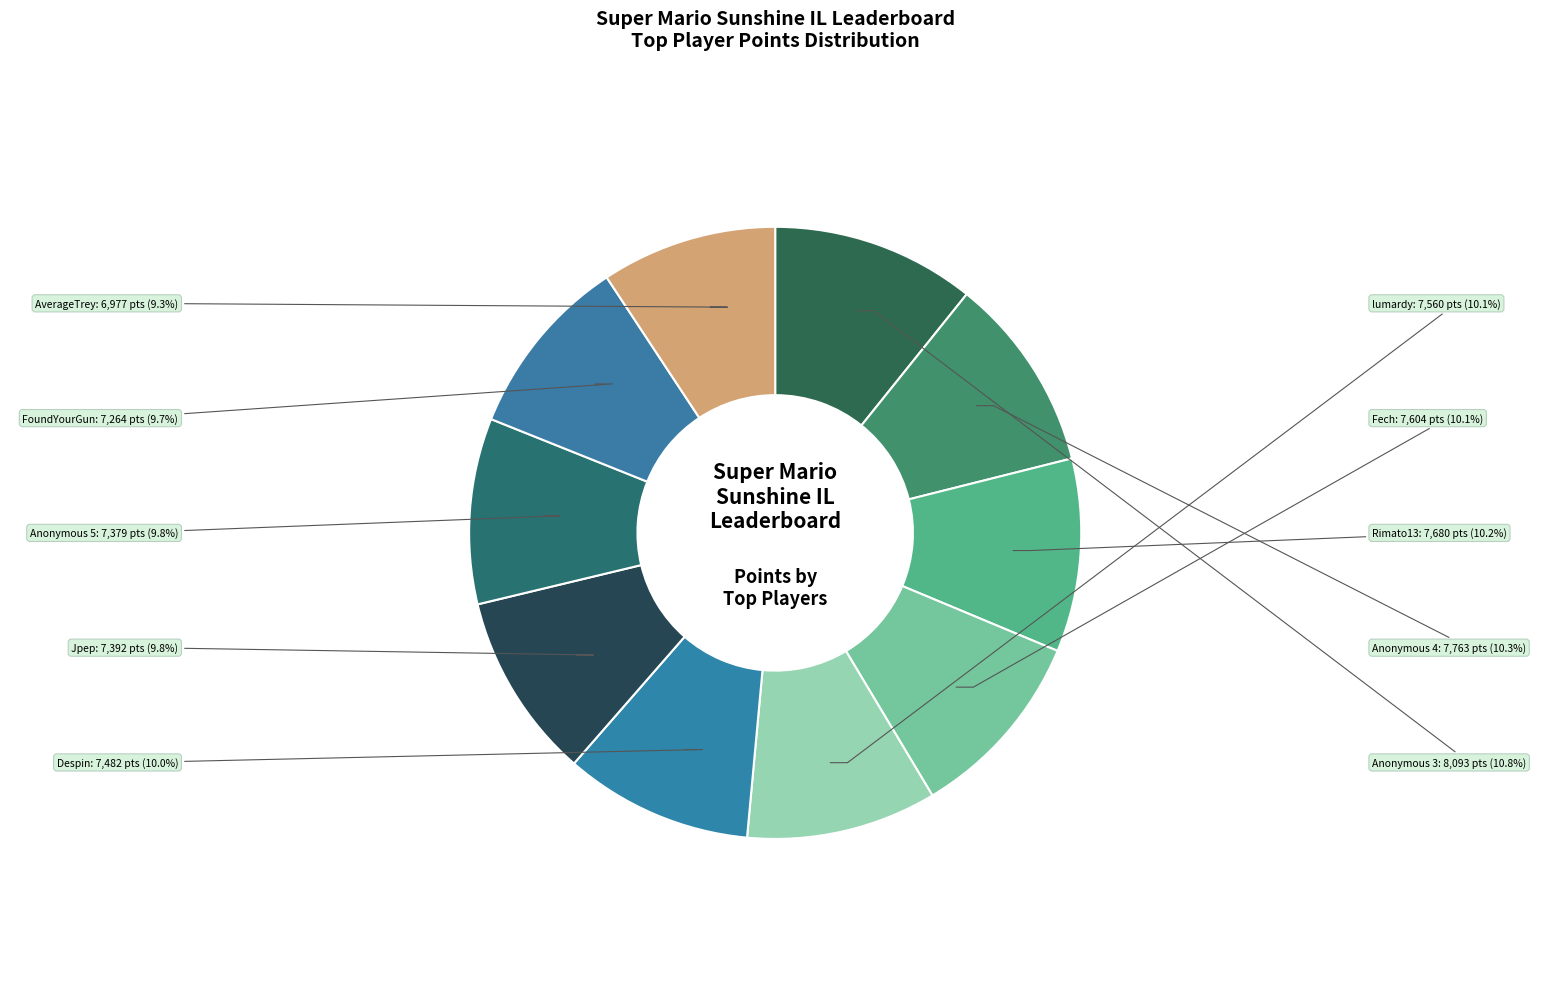

Which has a higher value, Rimato13 or FoundYourGun?

Rimato13